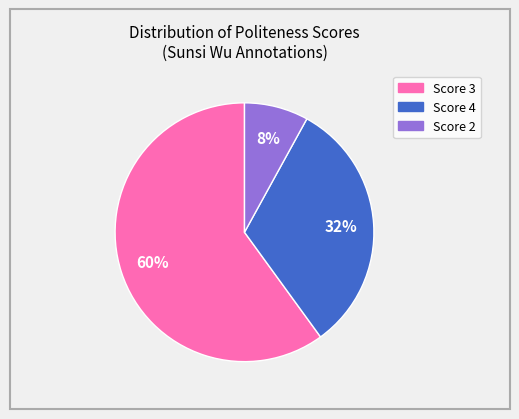

Is there any slice that represents more than half of the pie?

Yes